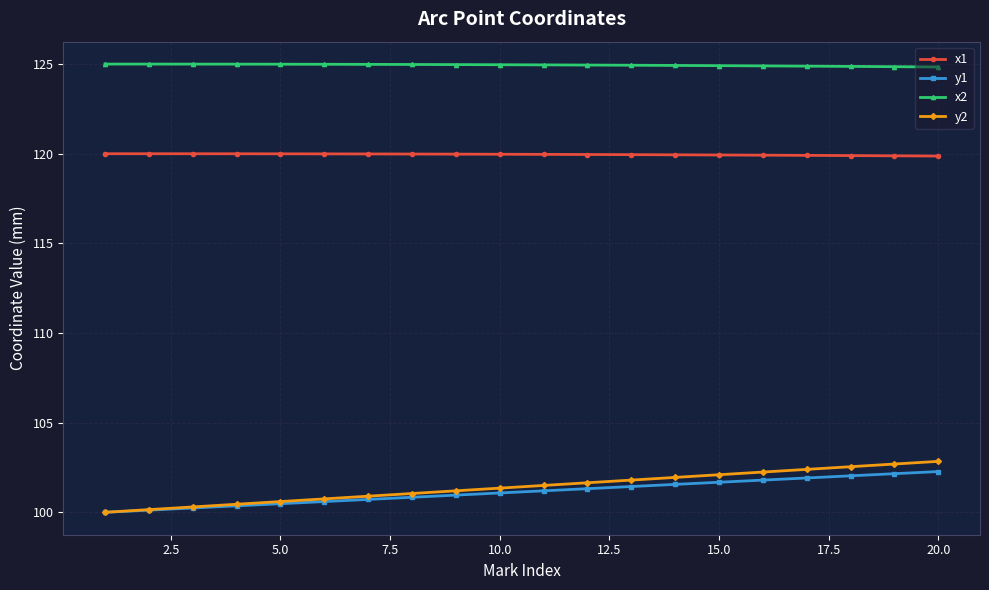

What is the value of the y1 point at the 20th from the left?

102.3